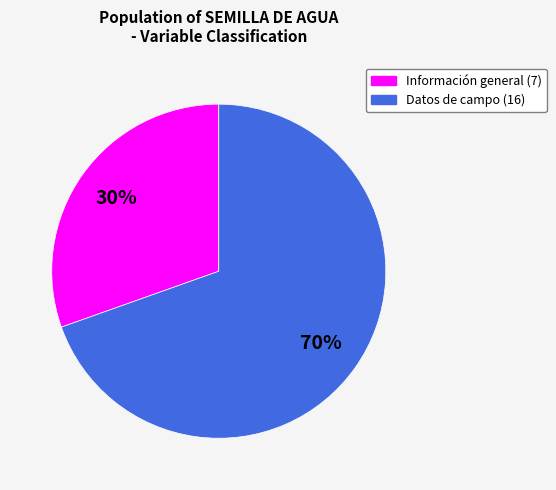

Is there any slice that represents more than half of the pie?

Yes